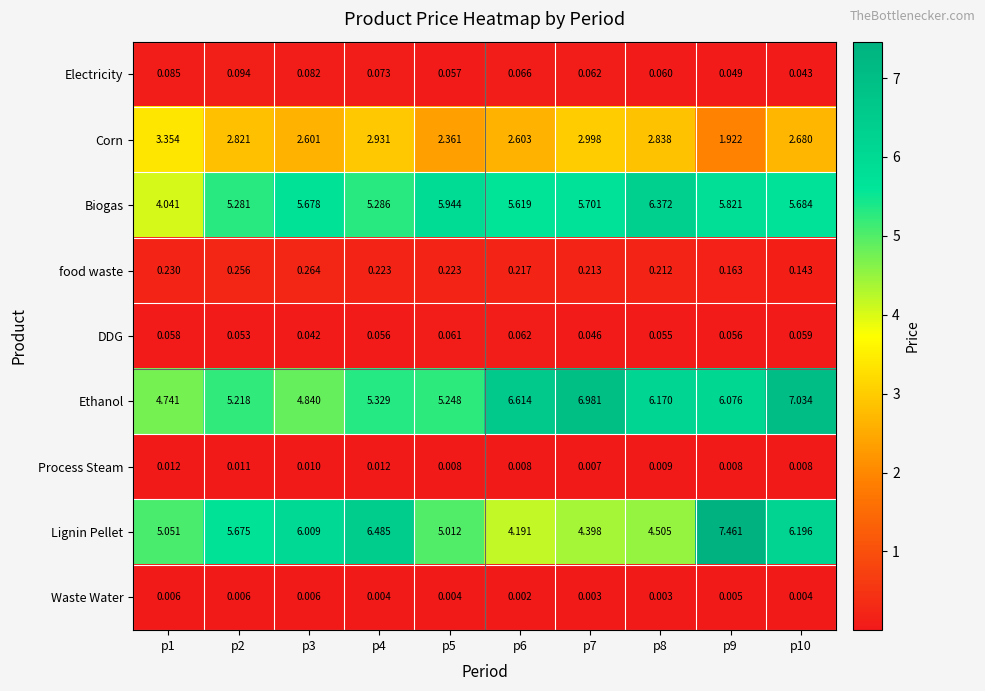

Which series has the largest total across all categories?

Ethanol